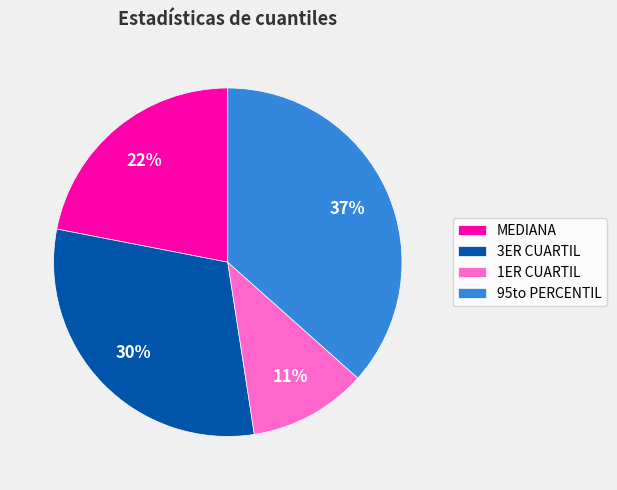

To the nearest percent, what percentage of the pie is 1ER CUARTIL?

11%